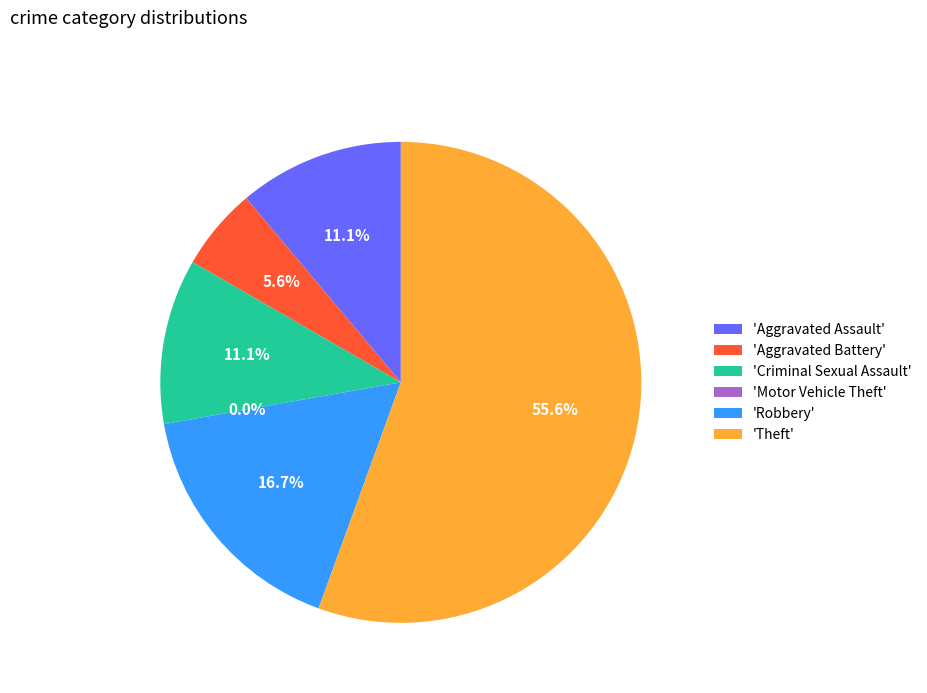

Count the number of slices in the pie.

6